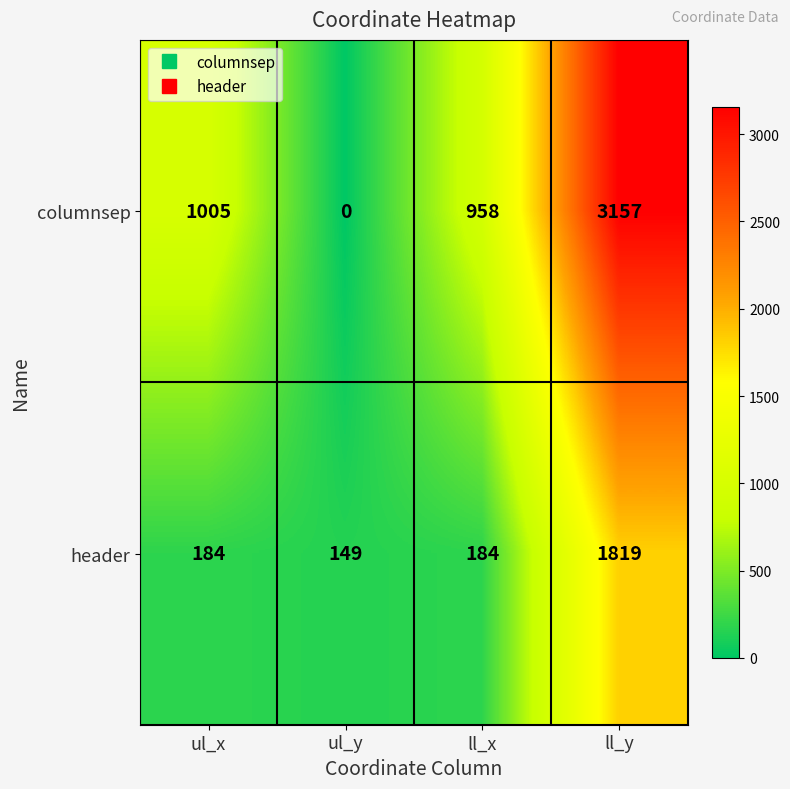

At ul_x, list the series in order from smallest to largest.

header, columnsep